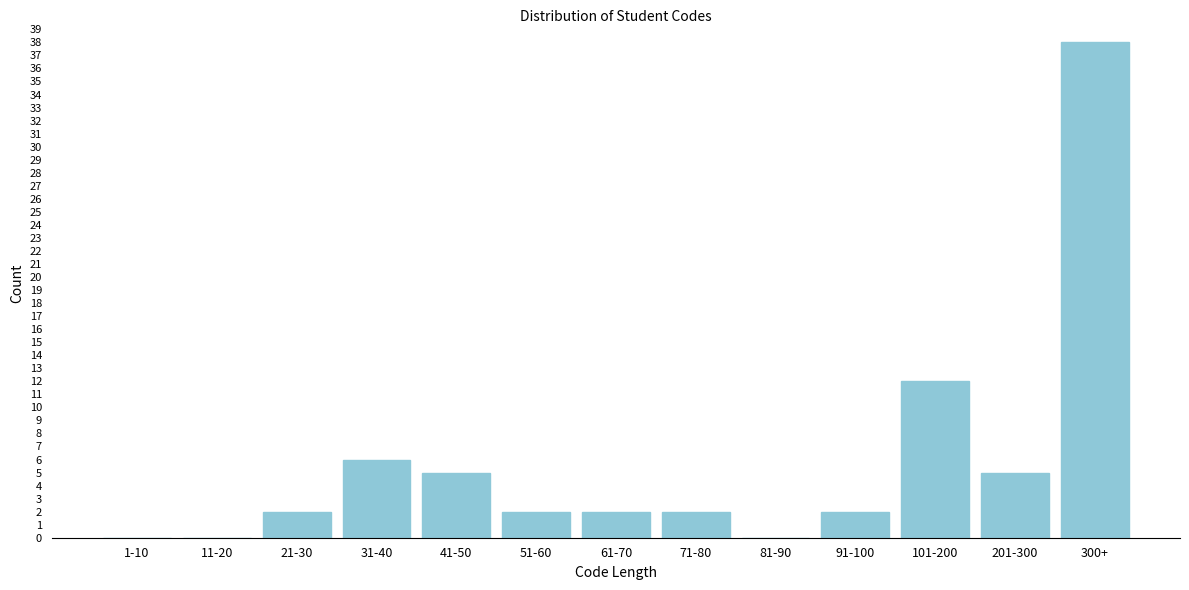

Reading left to right, transcribe all the data shown in this chart.

1-10=0	11-20=0	21-30=2	31-40=6	41-50=5	51-60=2	61-70=2	71-80=2	81-90=0	91-100=2	101-200=12	201-300=5	300+=38